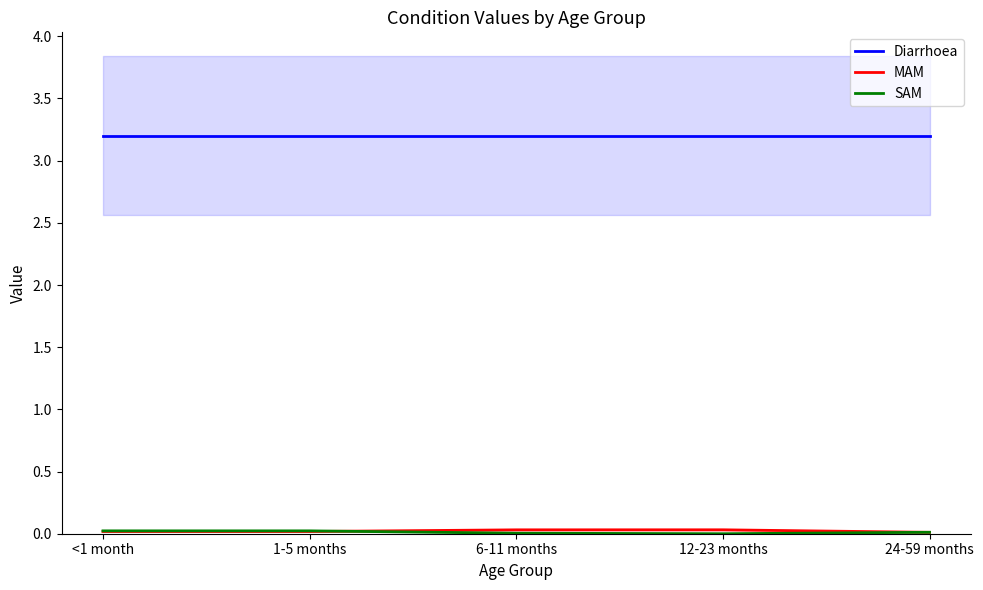

How many categories are shown in the chart?

5